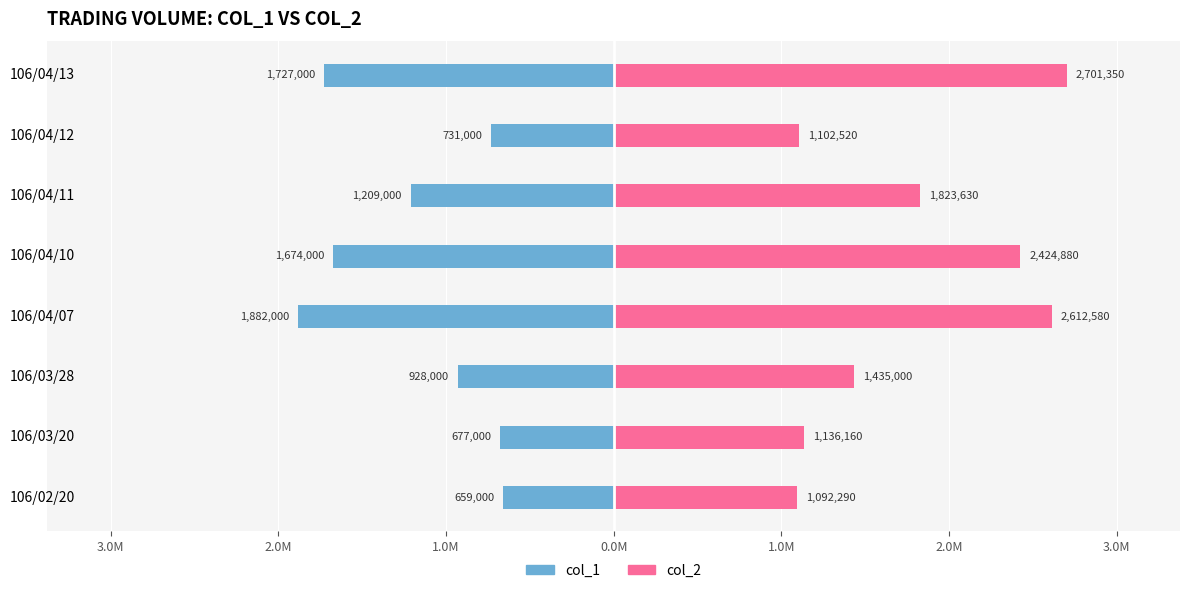

Between 106/02/20 and 106/04/10, which series saw the biggest shift?

col_2